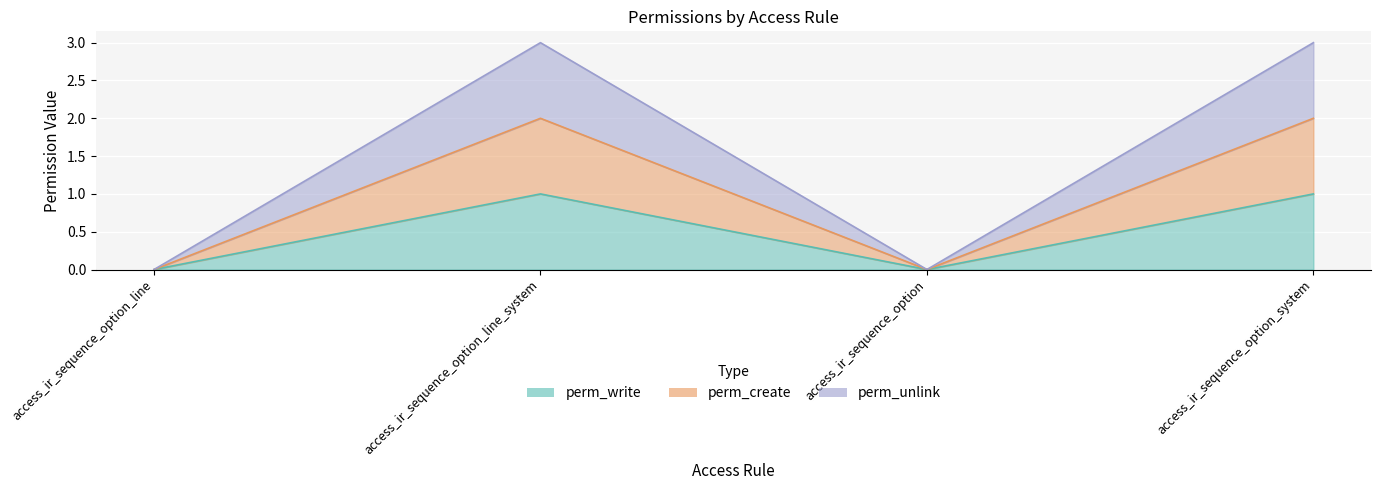

Where is perm_write nearest to the value 0?

access_ir_sequence_option_line